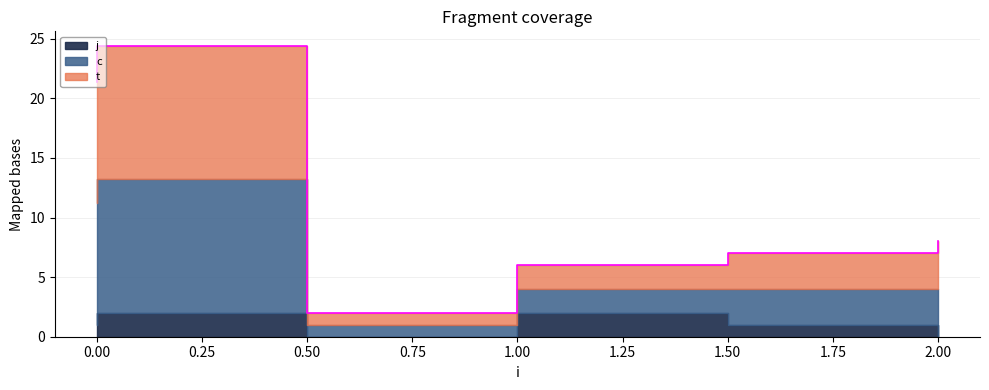

What is the difference between the c values at 0 and 1?

9.2